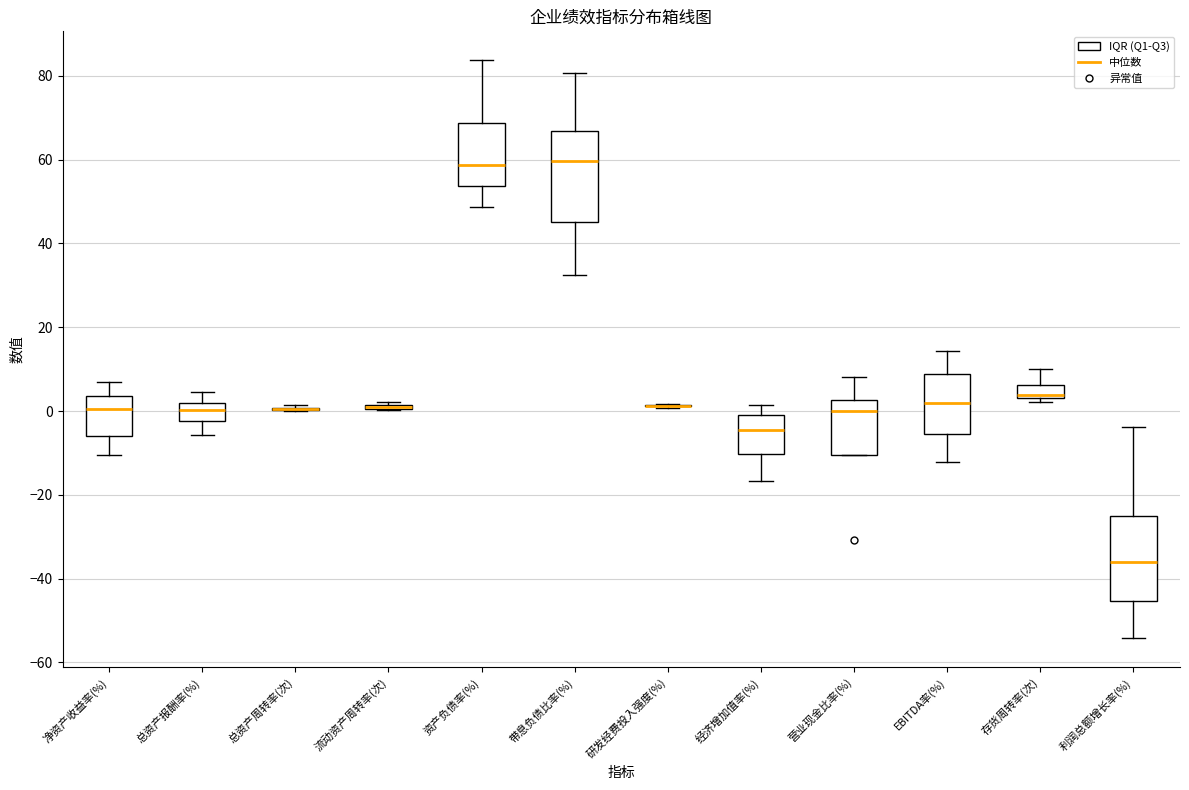

Where does the median line of the box for 净资产收益率(%) sit on the y-axis? The values are not printed on the chart, so give them approximately, as read against the axis.

0